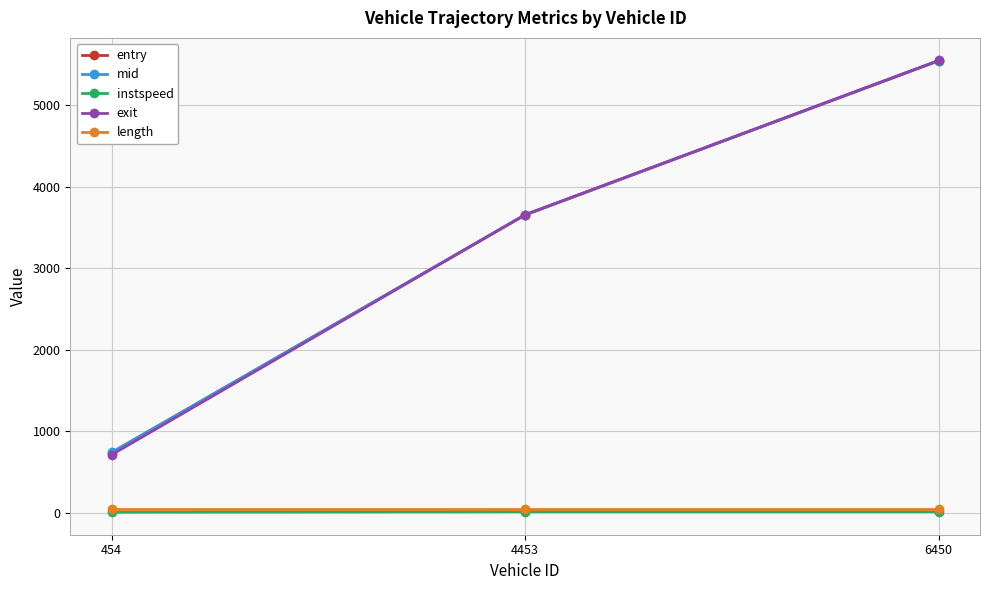

How many lines are shown in the chart?

5